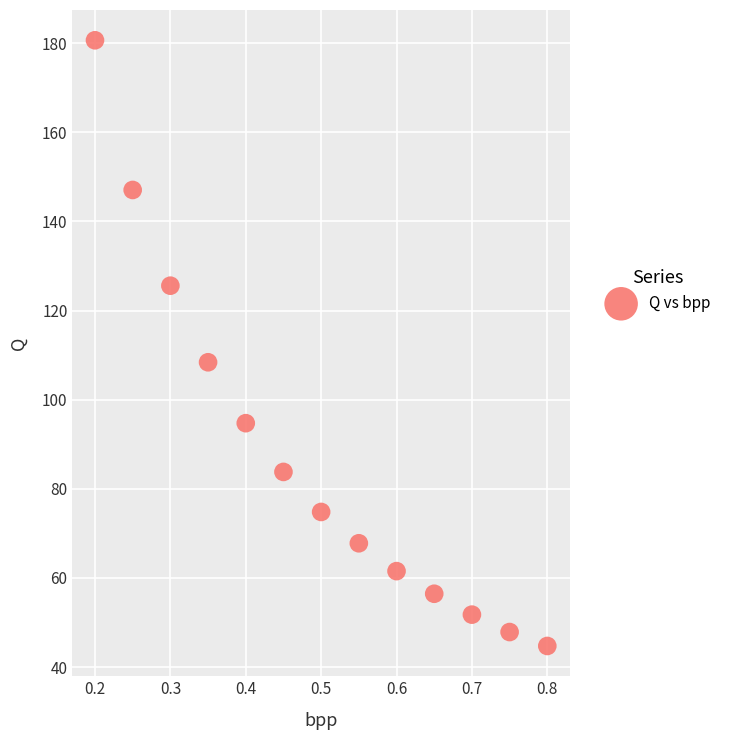

What Y value in the scatter plot is closest to 112?

108.4